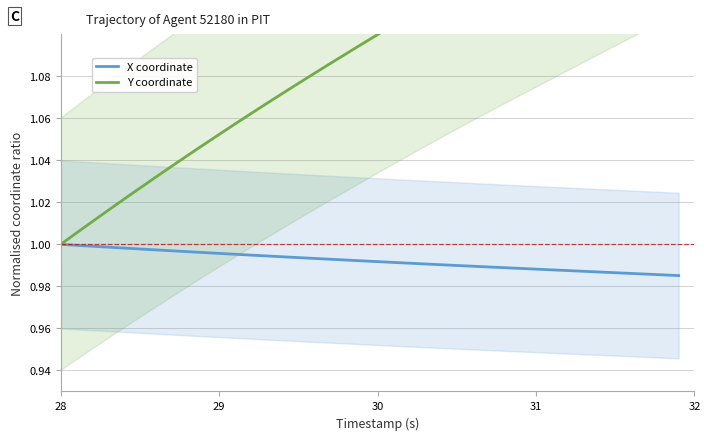

Reading right to left, what are all the values shown in this chart?

X coordinate: 1.0	1.0	1.0	1.0	1.0	1.0	1.0	1.0	1.0	1.0	1.0	1.0	1.0	1.0	1.0	1.0	1.0	1.0	1.0	1.0	1.0	1.0	1.0	1.0	1.0	1.0	1.0	1.0	1.0	1.0	1.0	1.0	1.0	1.0	1.0	1.0	1.0	1.0	1.0	1.0
Y coordinate: 1.2	1.2	1.2	1.2	1.2	1.2	1.2	1.2	1.1	1.1	1.1	1.1	1.1	1.1	1.1	1.1	1.1	1.1	1.1	1.1	1.1	1.1	1.1	1.1	1.1	1.1	1.1	1.1	1.1	1.1	1.0	1.0	1.0	1.0	1.0	1.0	1.0	1.0	1.0	1.0